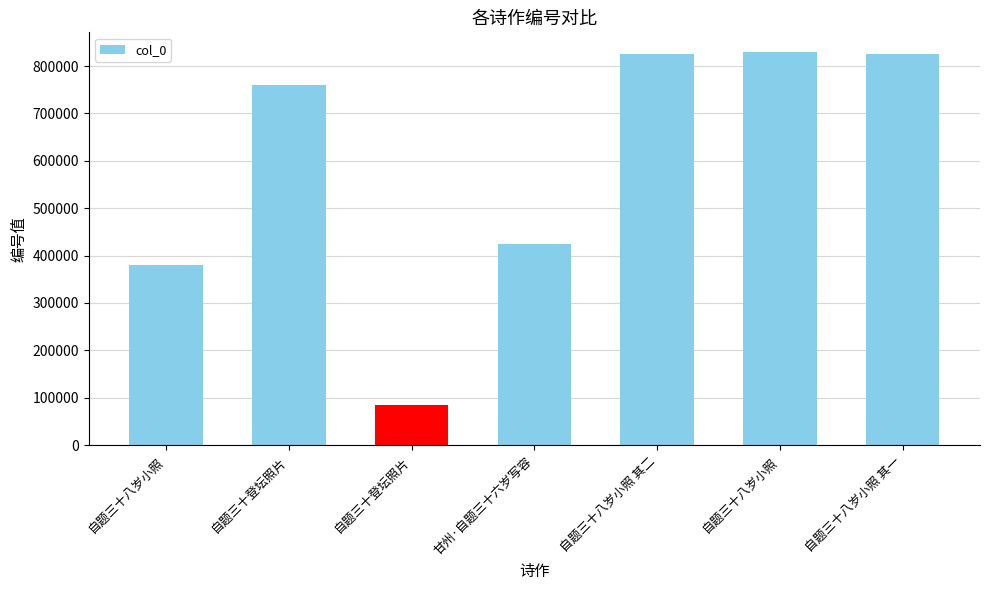

What is the average value?

590089